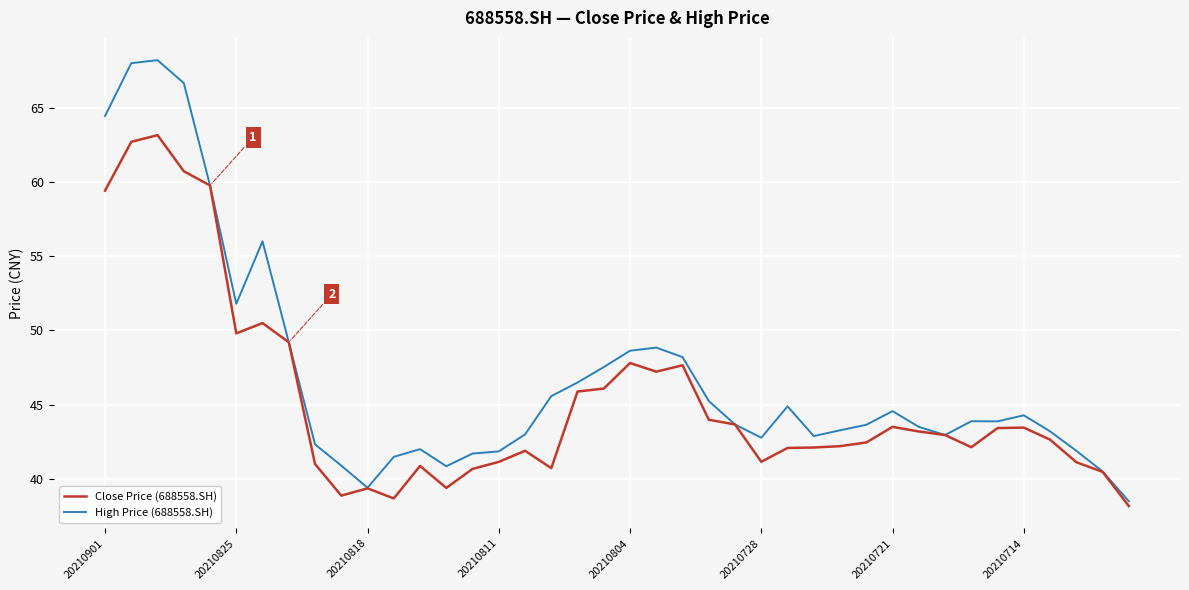

Rank the series by their average value, from lowest to highest.

Close Price (688558.SH), High Price (688558.SH)